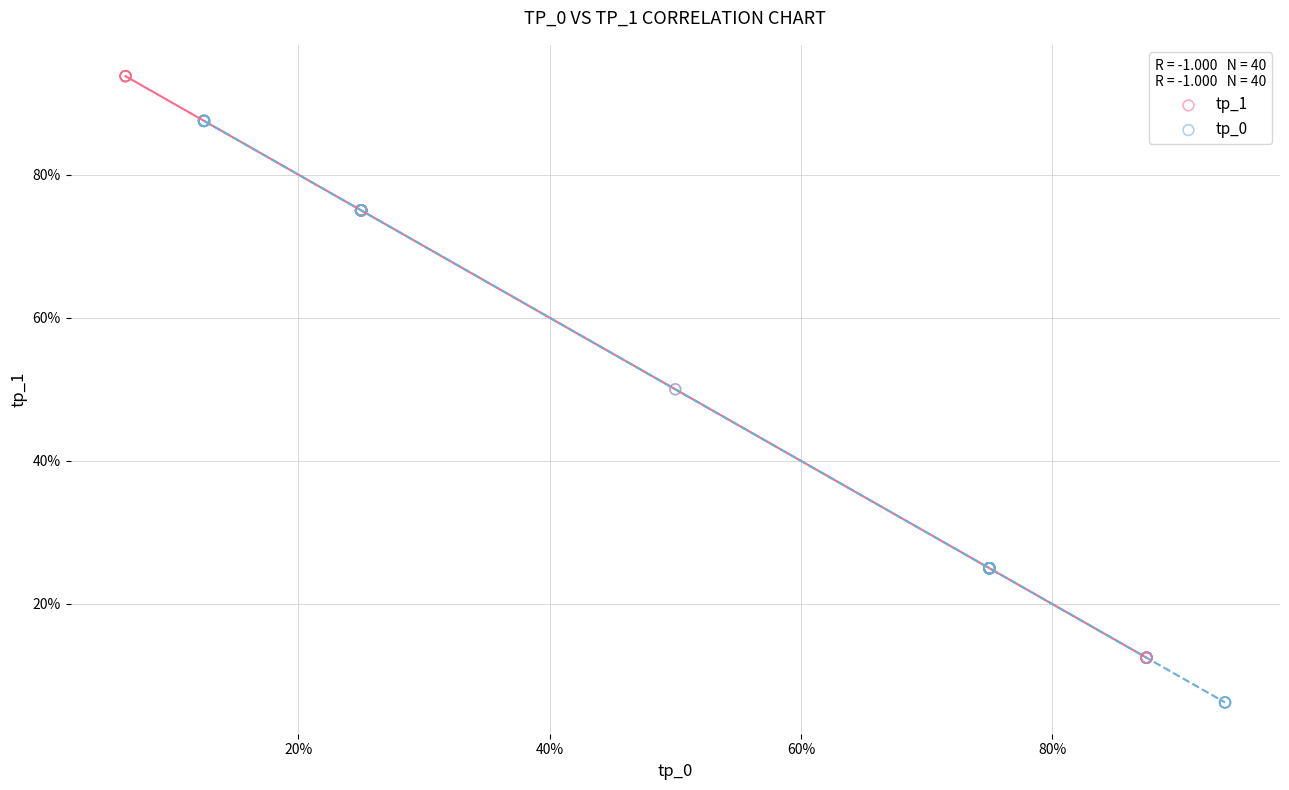

Which series reaches the maximum Y coordinate?

tp_1